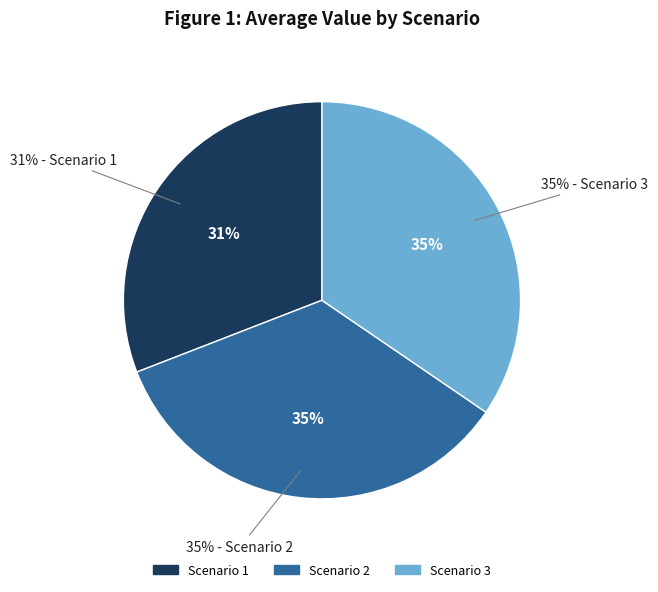

Does Scenario 2 represent more than half of the total?

No